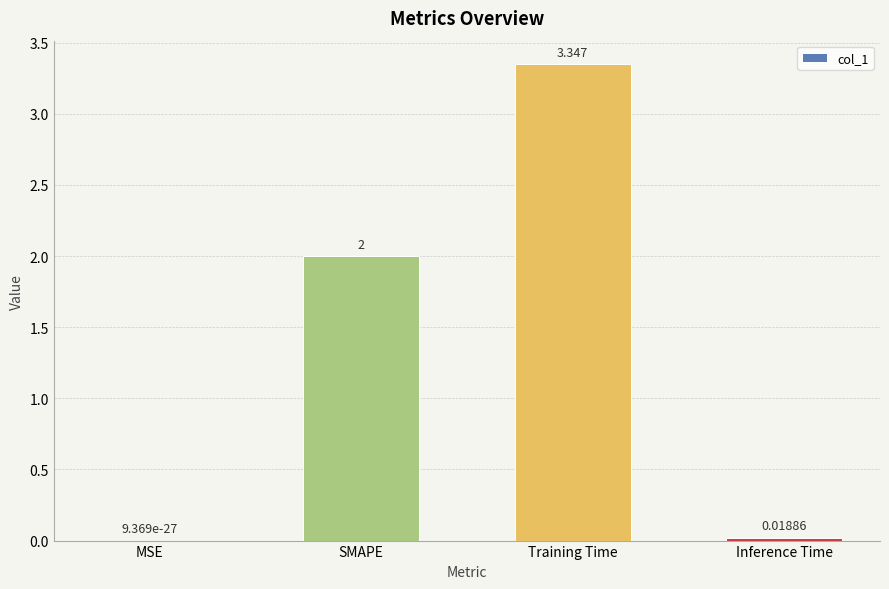

Between SMAPE and MSE, which is larger?

SMAPE